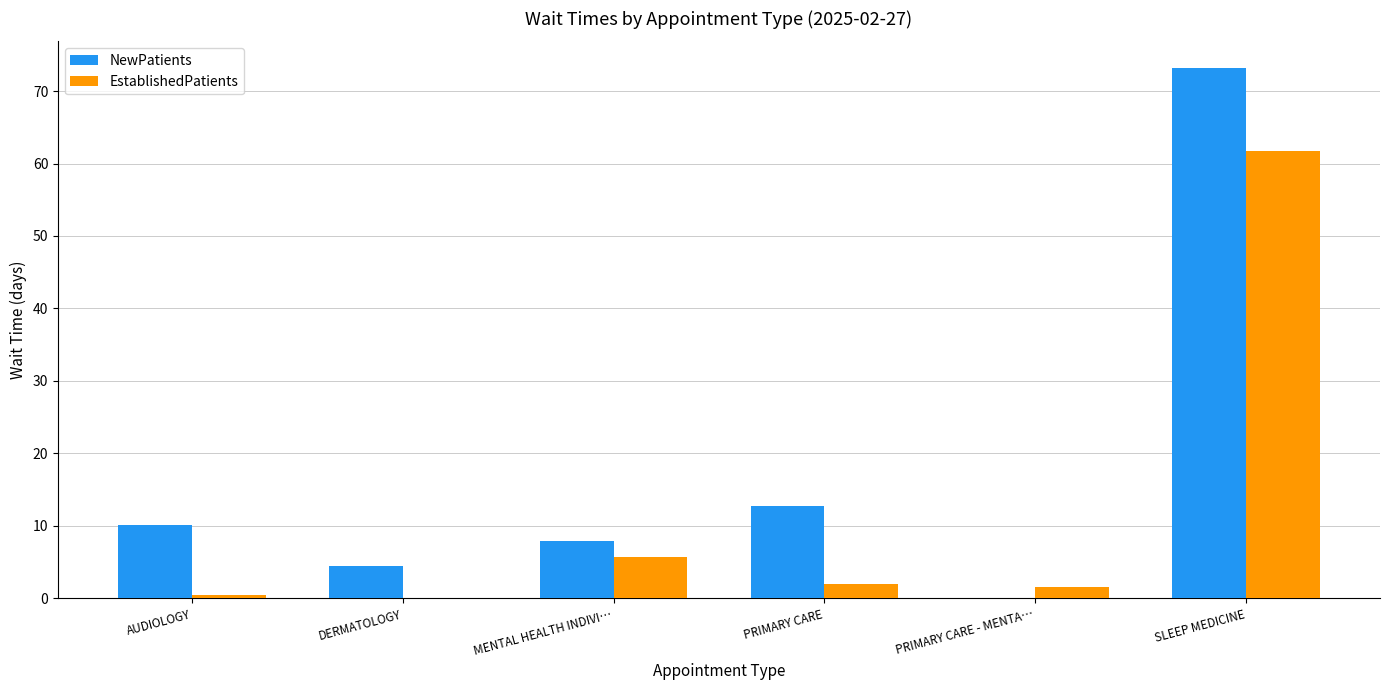

Reading left to right, list all the values displayed in this chart.

NewPatients: AUDIOLOGY=10.1	DERMATOLOGY=4.5	MENTAL HEALTH INDIVI…=7.9	PRIMARY CARE=12.7	PRIMARY CARE - MENTA…=0.0	SLEEP MEDICINE=73.2
EstablishedPatients: AUDIOLOGY=0.5	DERMATOLOGY=0.0	MENTAL HEALTH INDIVI…=5.7	PRIMARY CARE=2.0	PRIMARY CARE - MENTA…=1.6	SLEEP MEDICINE=61.7